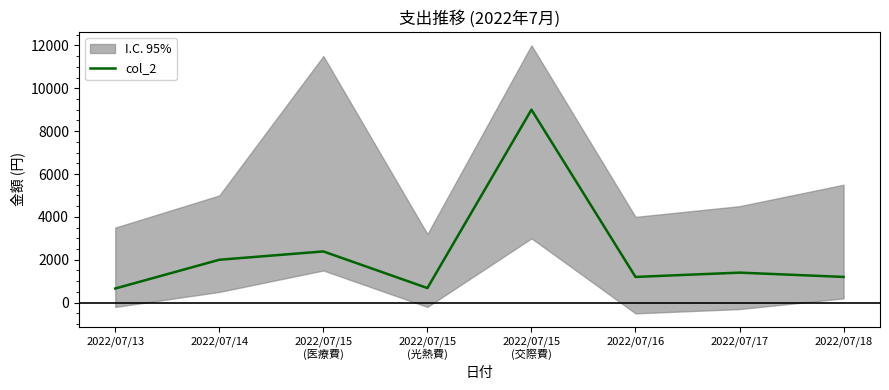

At which label does the data first exceed 1400?

2022/07/14